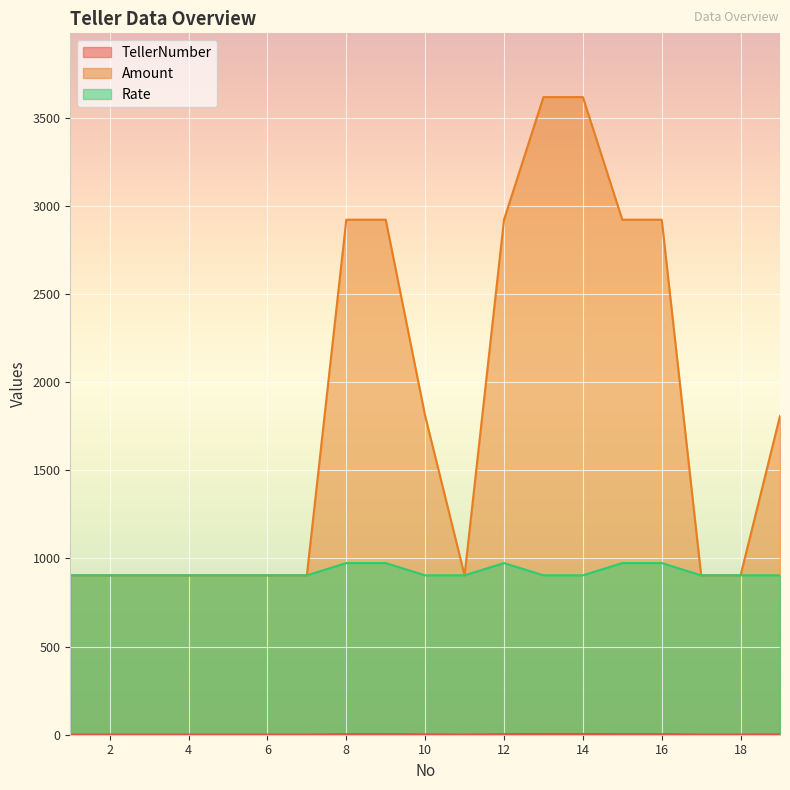

How many lines are shown in the chart?

3